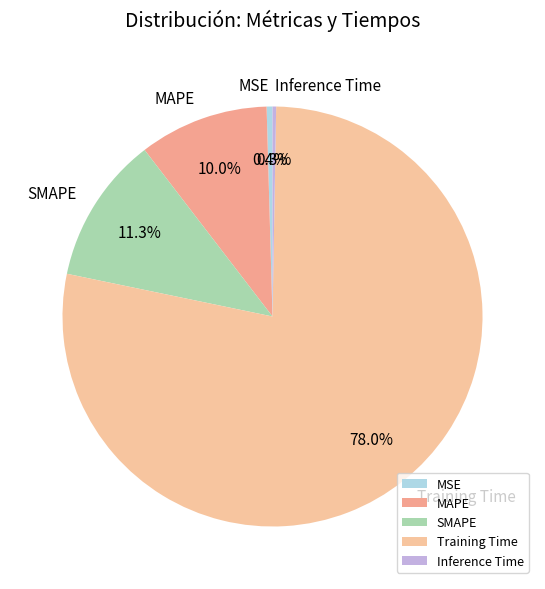

Which has a higher value, Training Time or MAPE?

Training Time